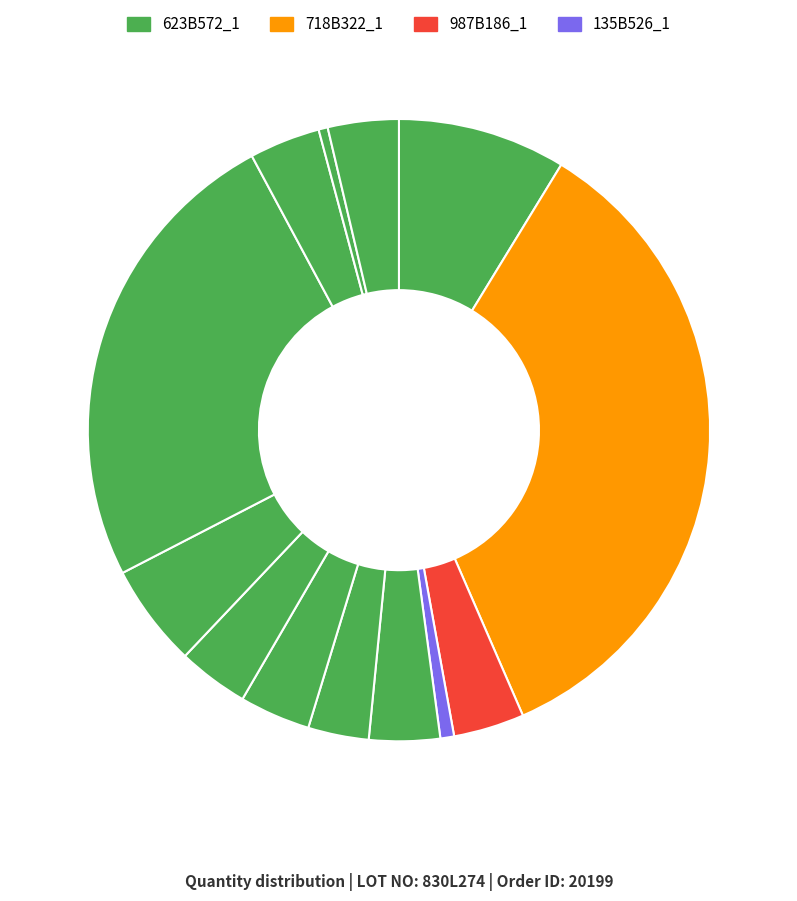

Count the number of slices in the pie.

13